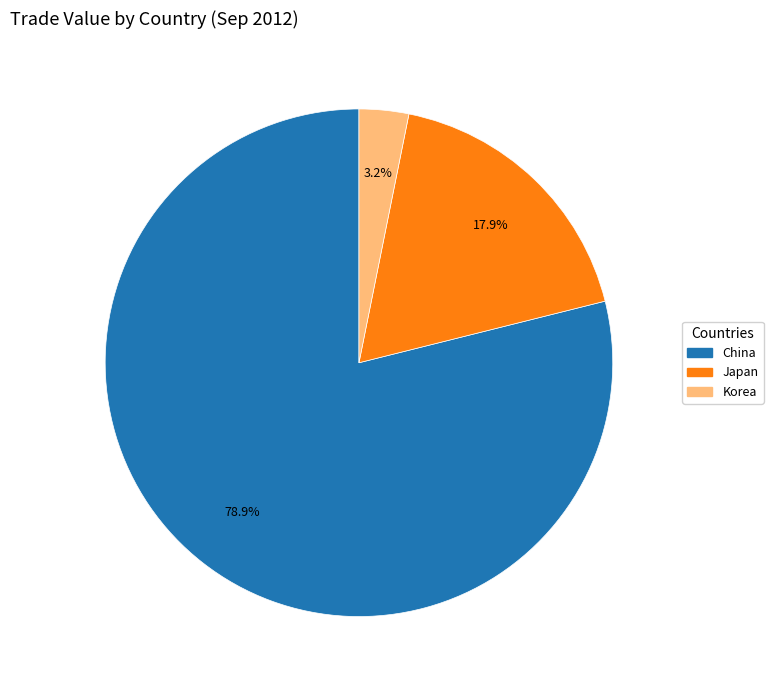

How many segments does this pie chart have?

3